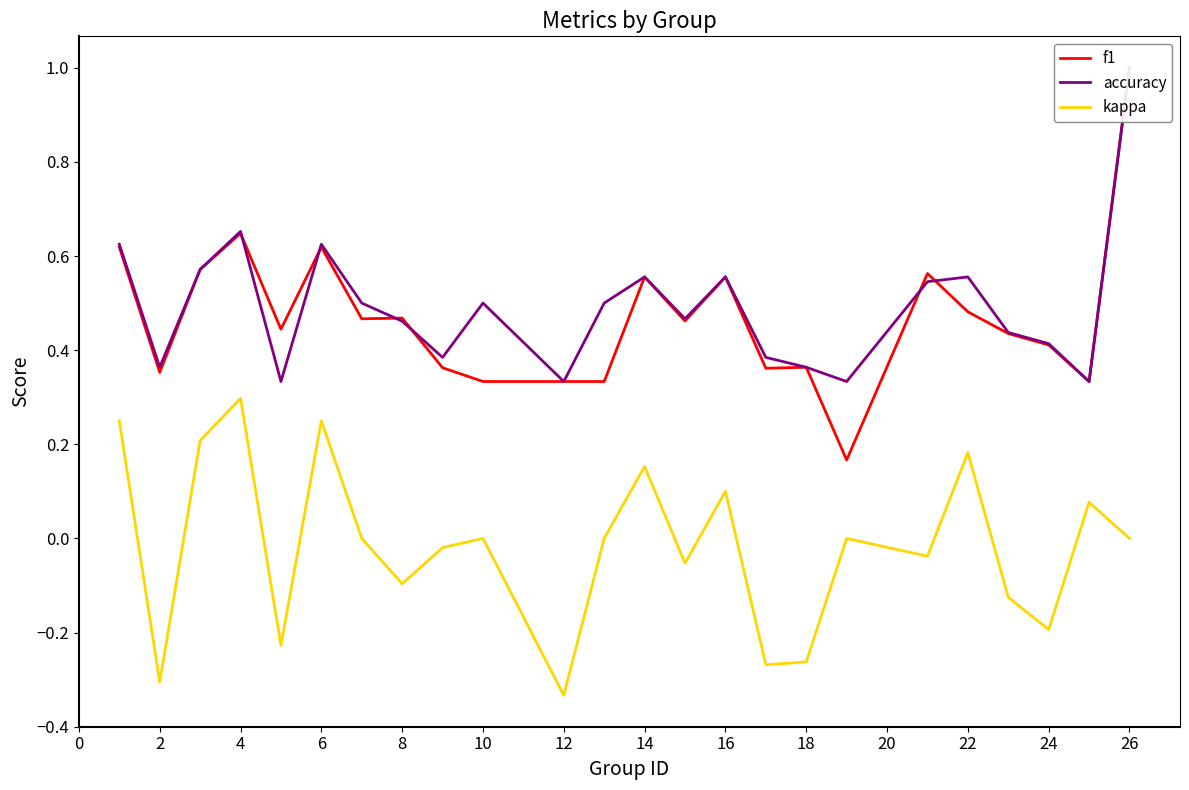

Which category has the highest value in the kappa series?

4